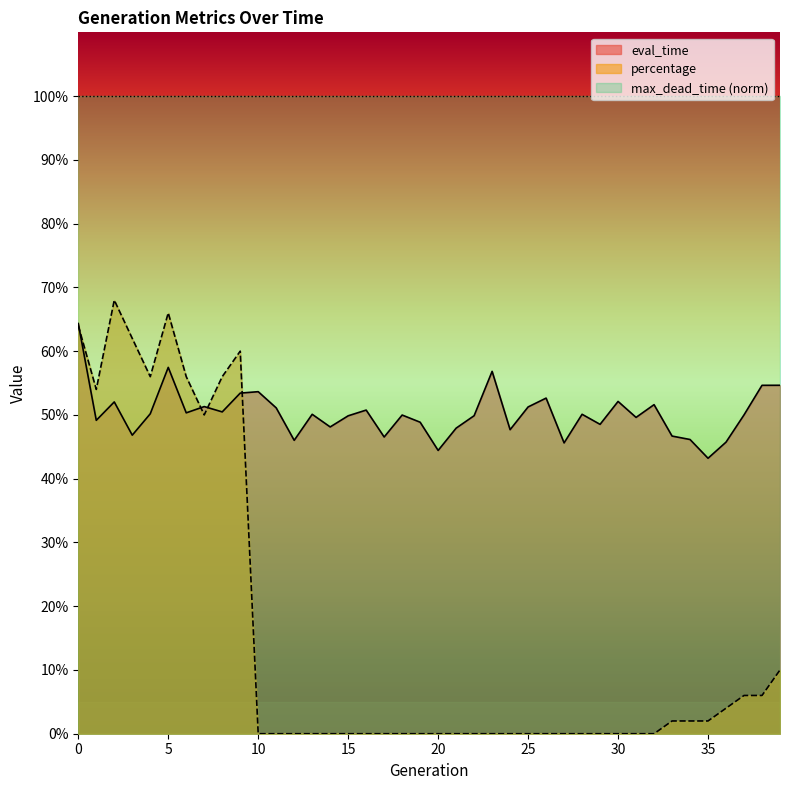

What is the difference between the second highest and minimum values in the eval_time series?

0.1